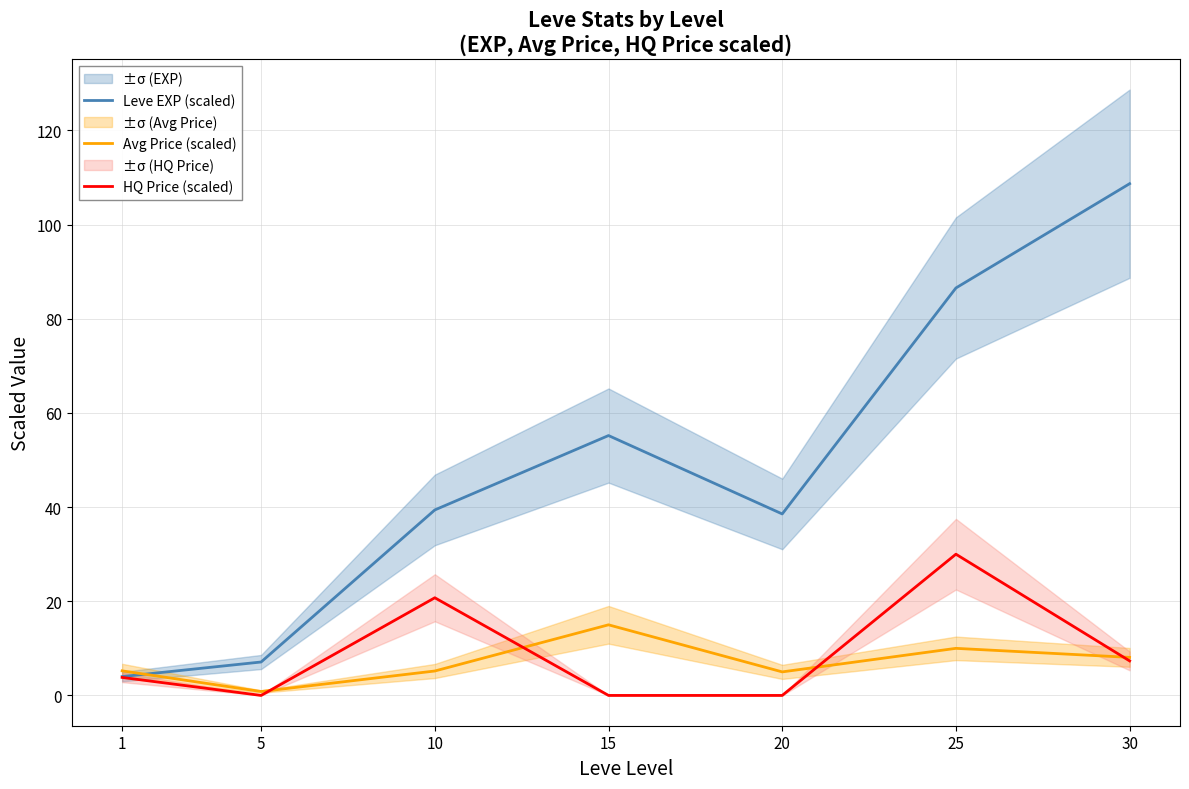

What are all the series names shown in the legend?

Leve EXP (scaled), Avg Price (scaled), HQ Price (scaled)